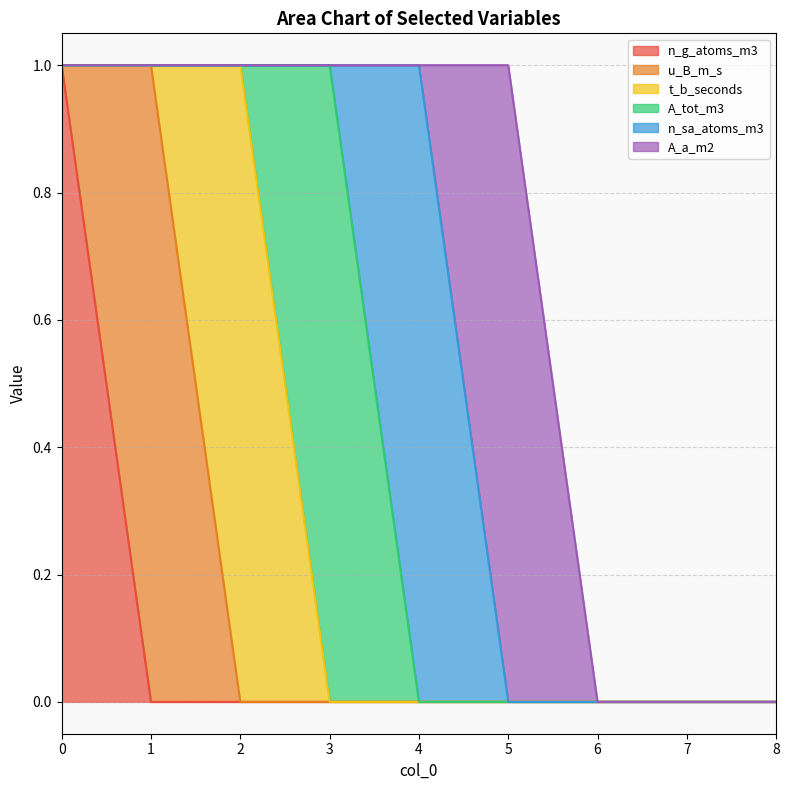

Rank the series at 6 from lowest to highest value.

n_g_atoms_m3, u_B_m_s, t_b_seconds, A_tot_m3, n_sa_atoms_m3, A_a_m2